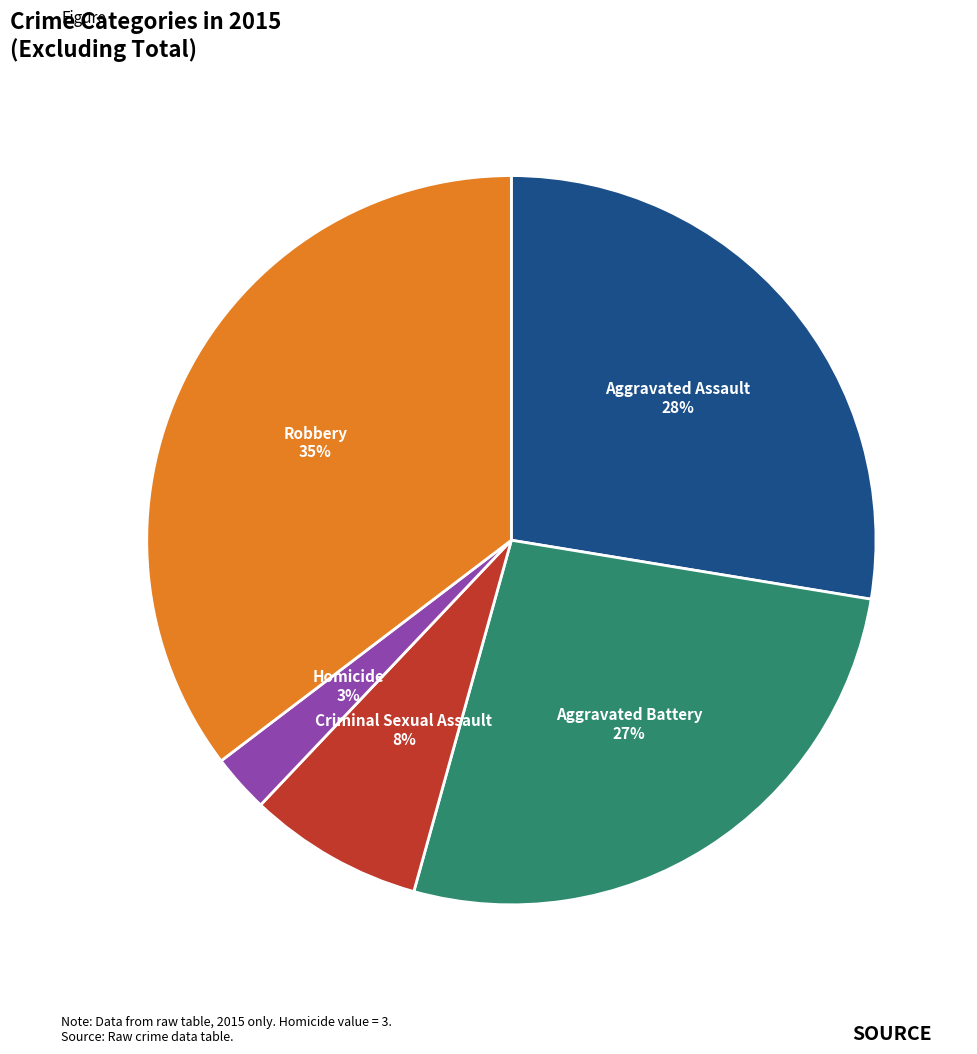

Does Robbery represent more than half of the total?

No